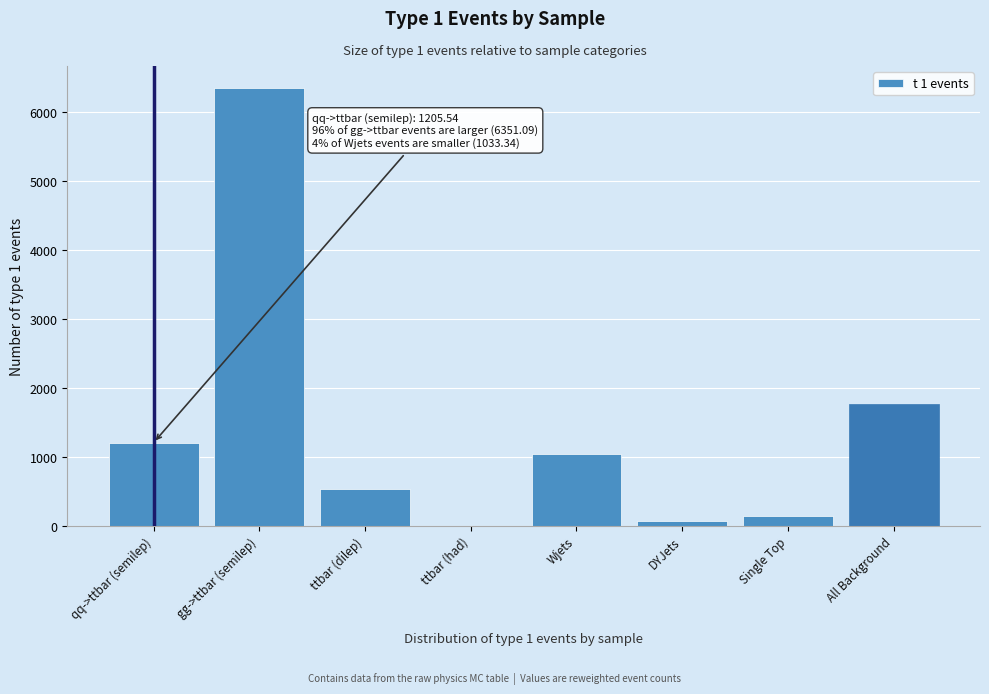

Reading right to left, list all the values displayed in this chart.

All Background=1762.2	Single Top=133.6	DYJets=65.7	Wjets=1033.3	ttbar (had)=0.2	ttbar (dilep)=529.3	gg->ttbar (semilep)=6351.1	qq->ttbar (semilep)=1205.5